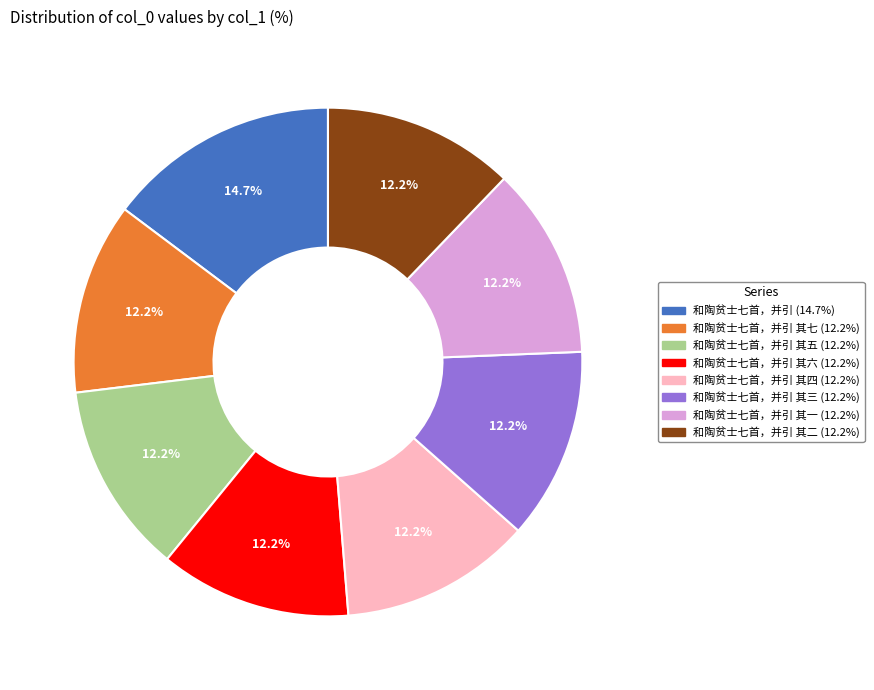

Is there any slice that represents more than half of the pie?

No